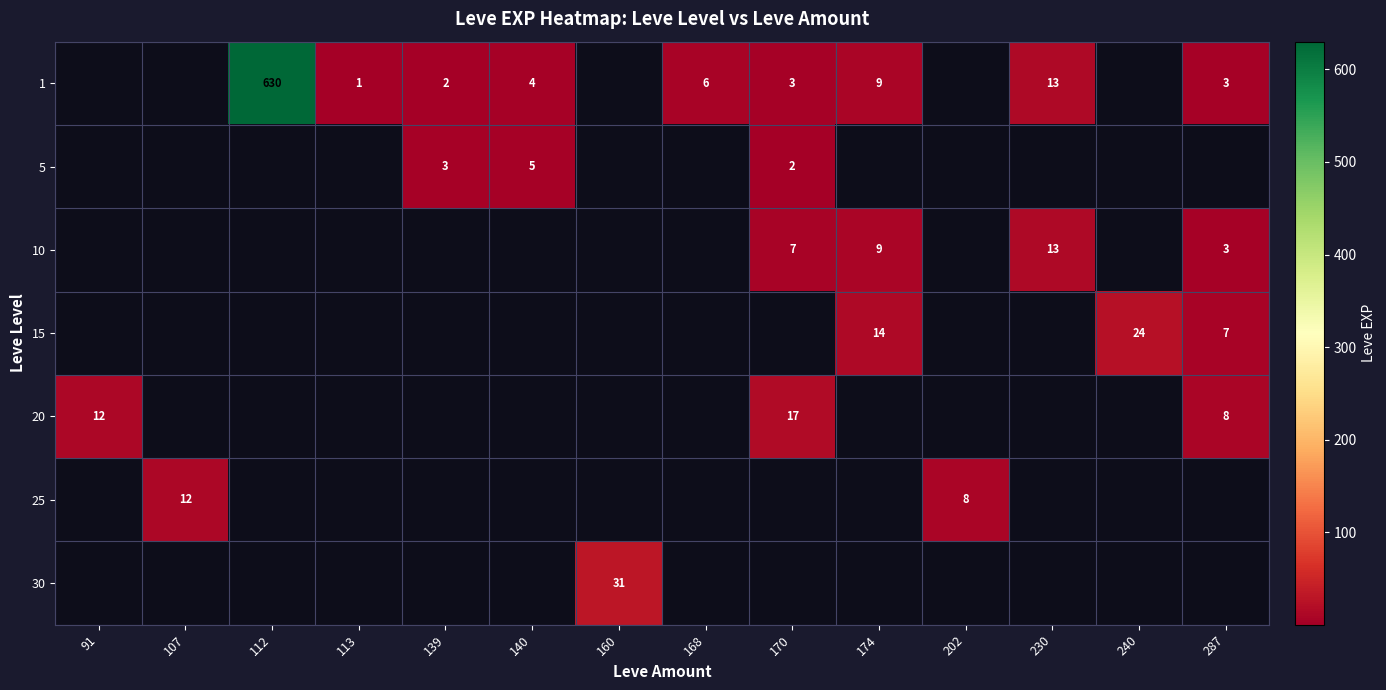

Count the number of categories in the chart.

14